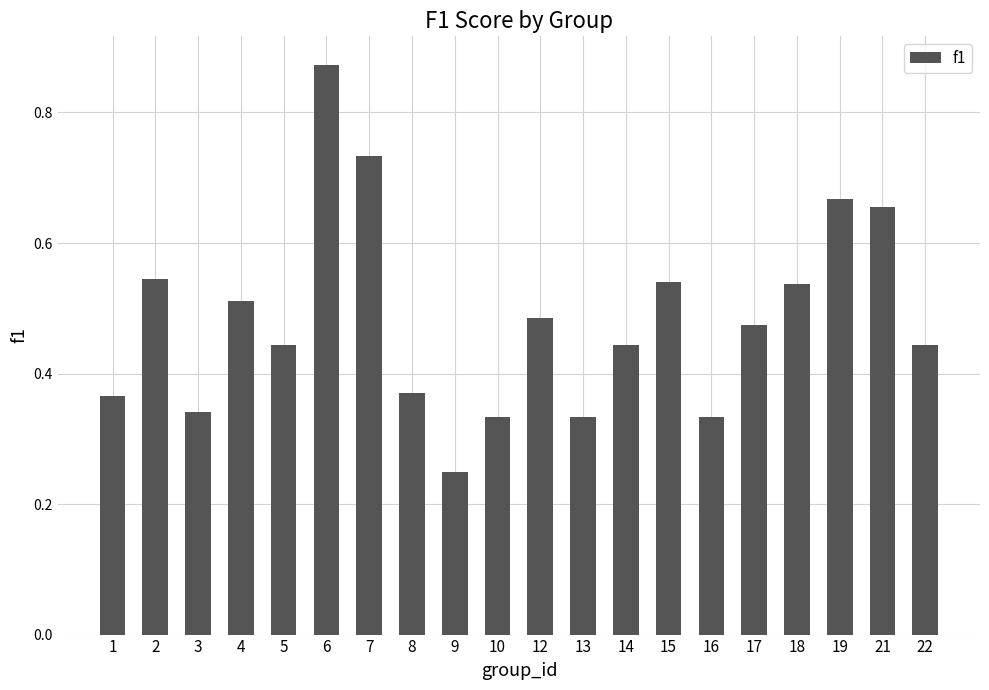

How many bars are there in total?

20